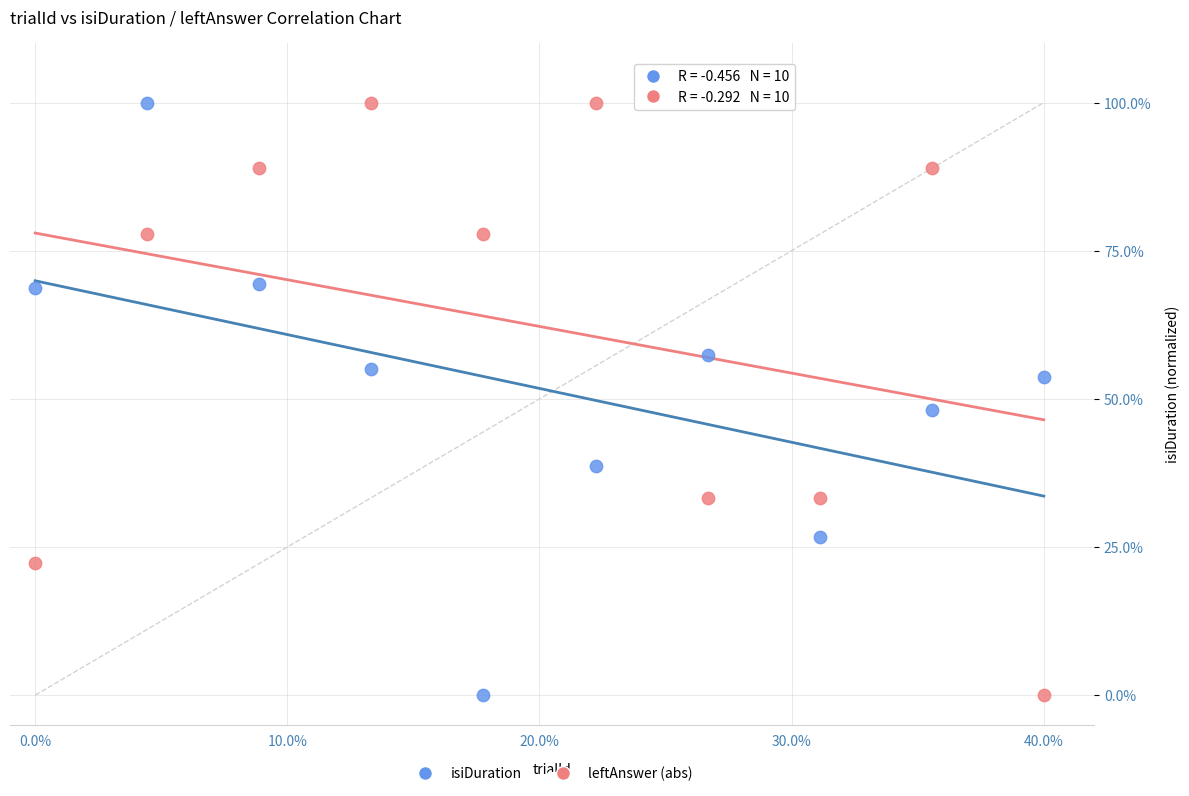

Across all data points, what is the range of X values (max minus min)?

40.0